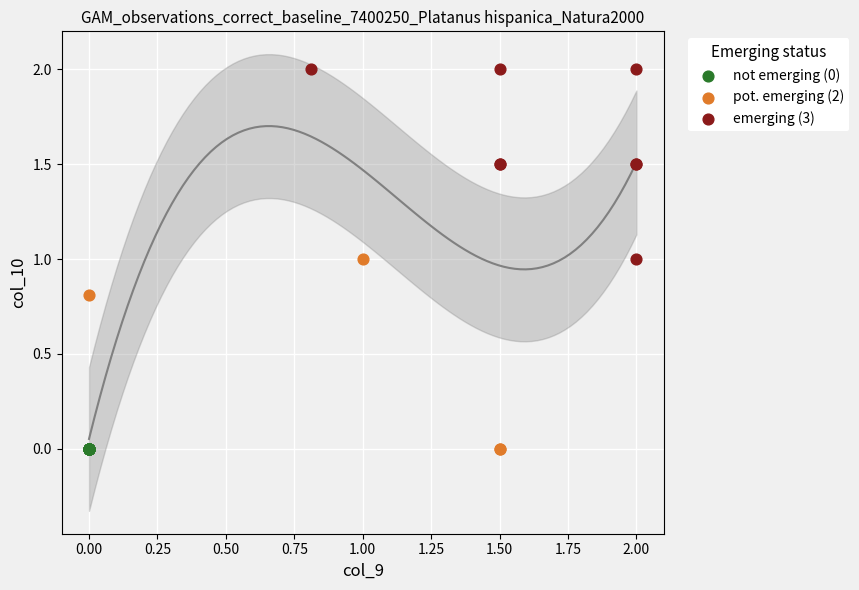

What are all the series names shown in the legend?

not emerging (0), pot. emerging (2), emerging (3)